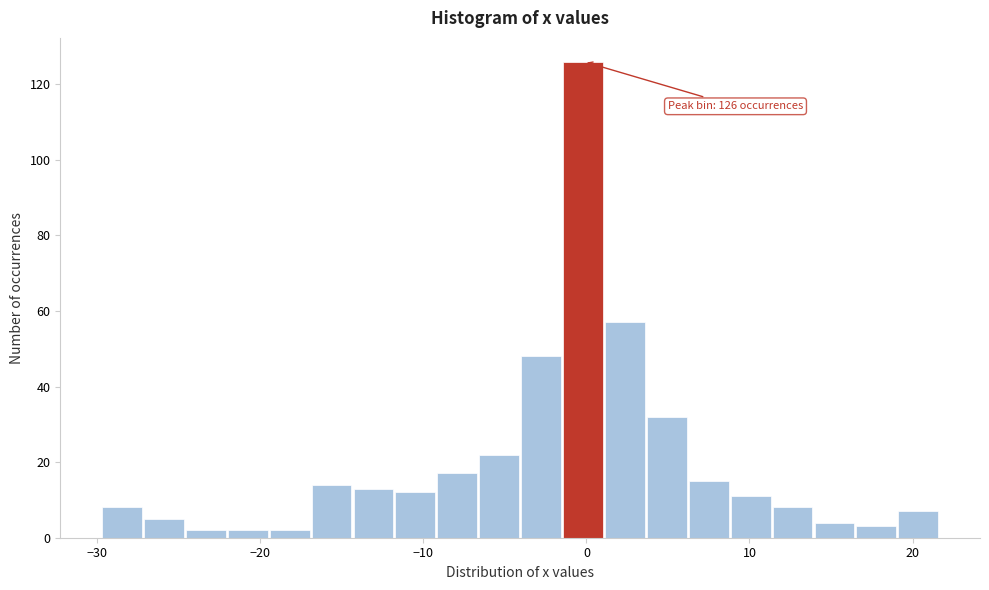

Read against the x-axis, roughly where is the centre of the tallest bar?

0